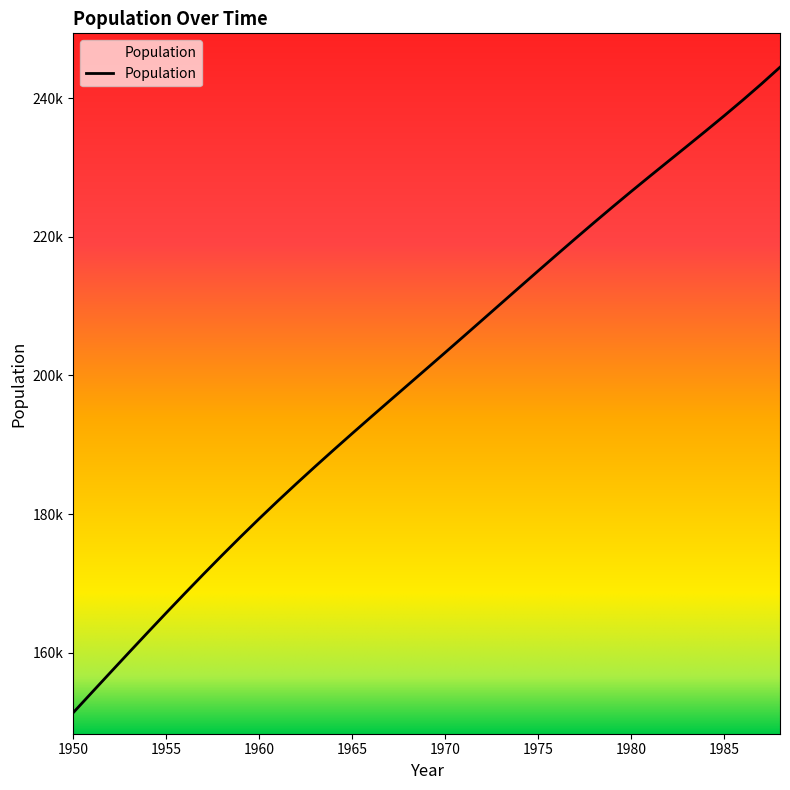

List the labels in order of value, largest first.

1988, 1987, 1986, 1985, 1984, 1983, 1982, 1981, 1980, 1979, 1978, 1977, 1976, 1975, 1974, 1973, 1972, 1971, 1970, 1969, 1968, 1967, 1966, 1965, 1964, 1963, 1962, 1961, 1960, 1959, 1958, 1957, 1956, 1955, 1954, 1953, 1952, 1951, 1950